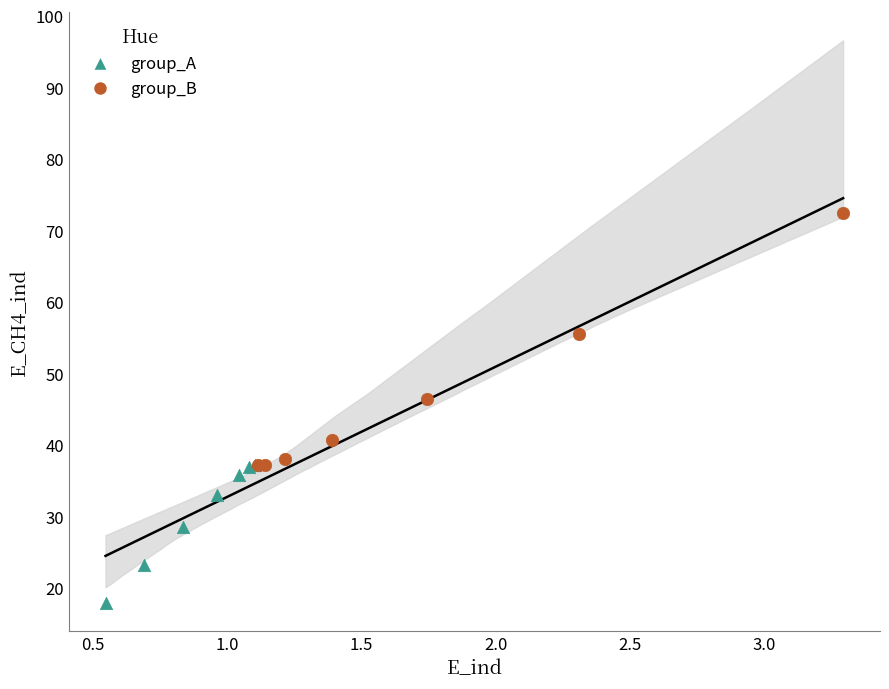

Which series contains the highest Y value?

group_B